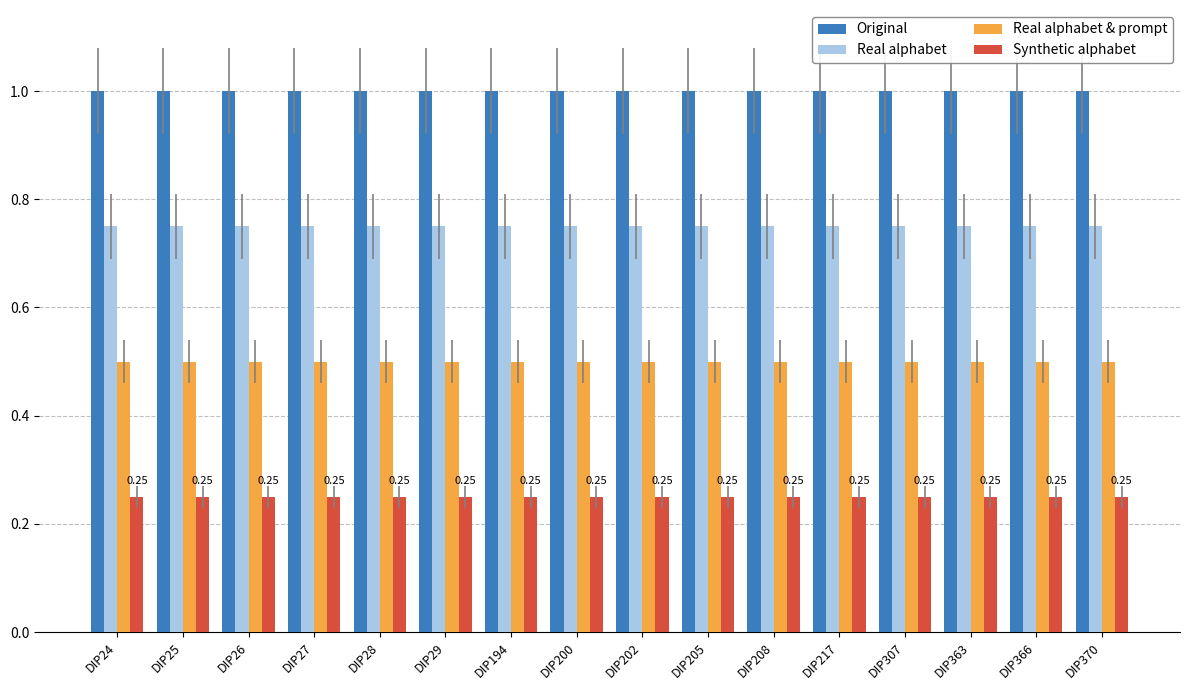

The value of Original at DIP307 is 1.5. True or false?

False